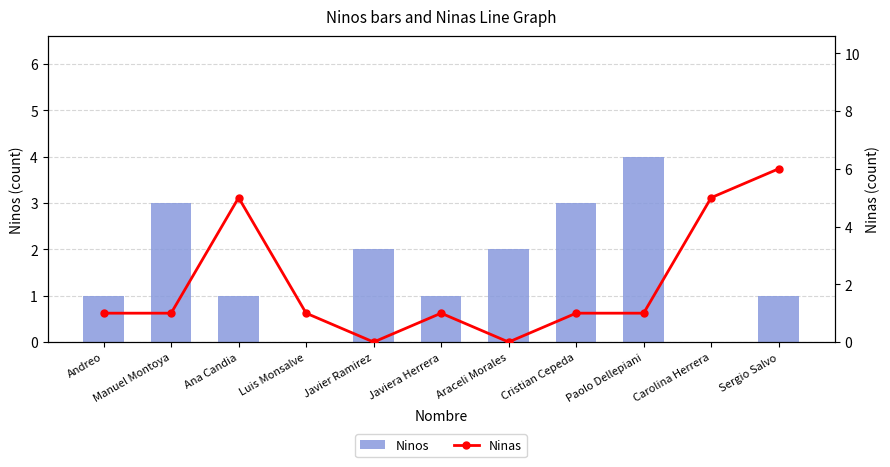

Which series has the largest total across all categories?

Ninas